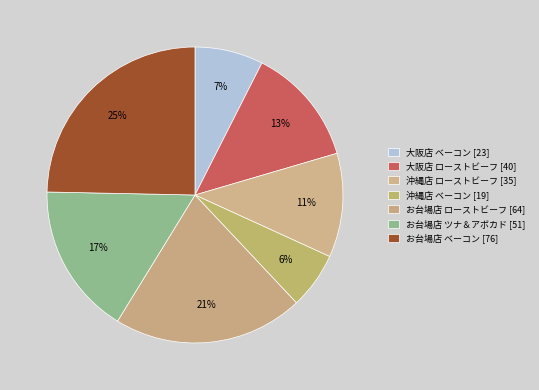

To the nearest percent, what is the difference between the largest and smallest slice percentages?

19%